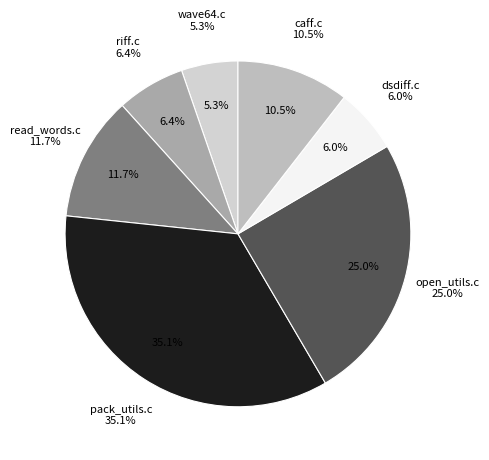

Do open_utils.c and read_words.c together represent more than half of the pie?

No